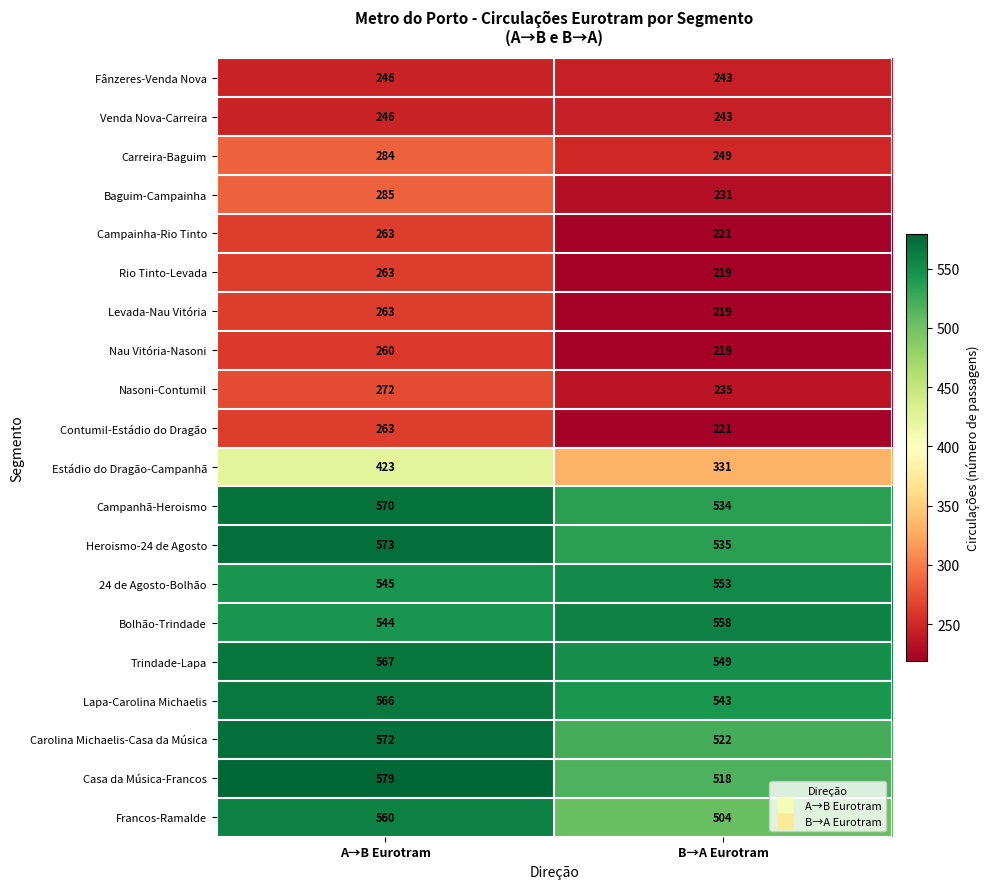

What is the sum of the Heroismo-24 de Agosto values at B→A Eurotram and A→B Eurotram?

1108